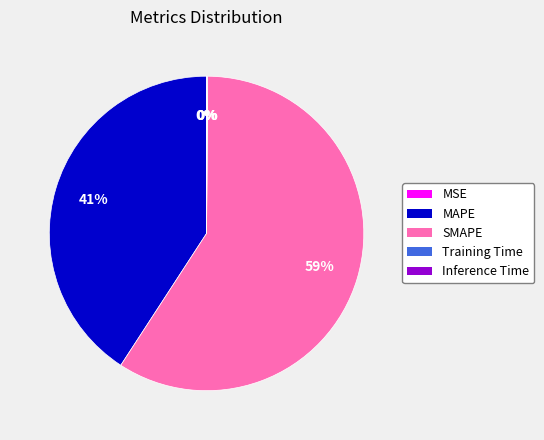

Is it true that Inference Time is 0% of the pie?

True